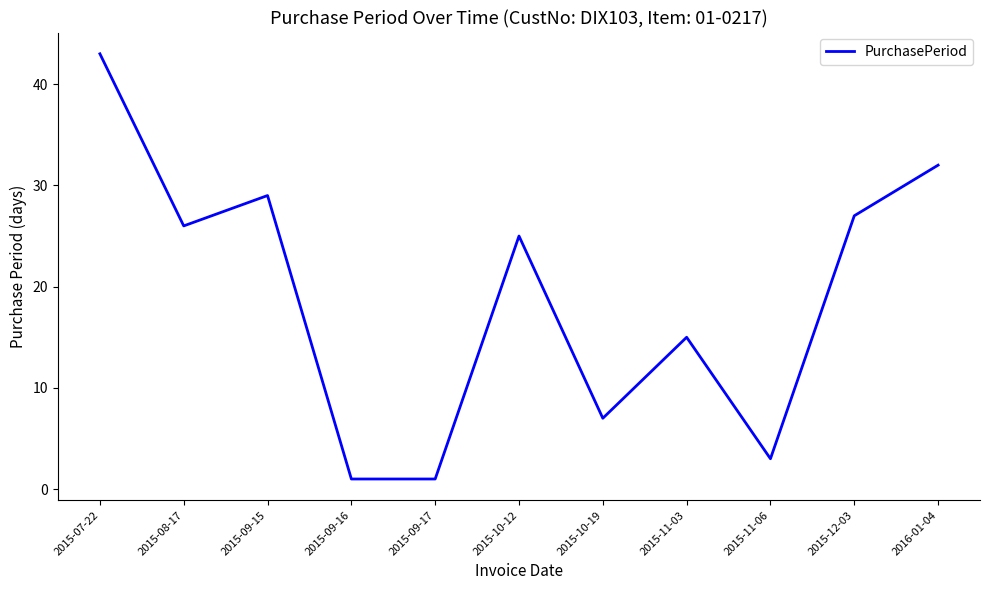

Which has a higher value, 2015-12-03 or 2015-09-15?

2015-09-15